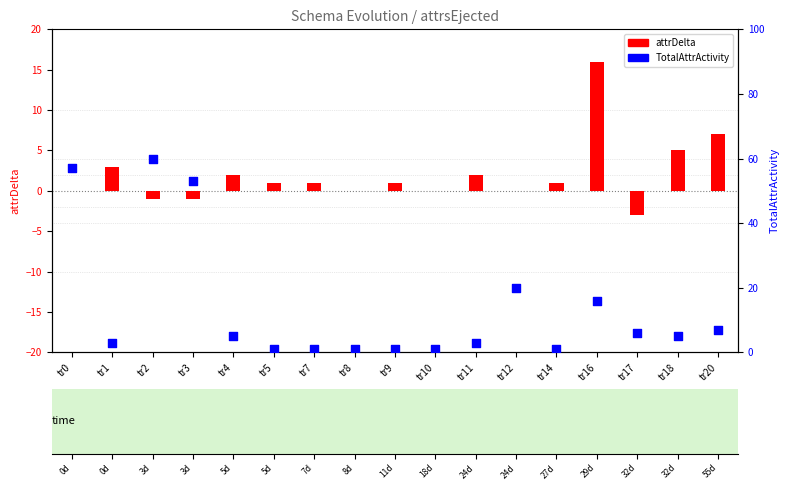

Which series has the largest total across all categories?

TotalAttrActivity